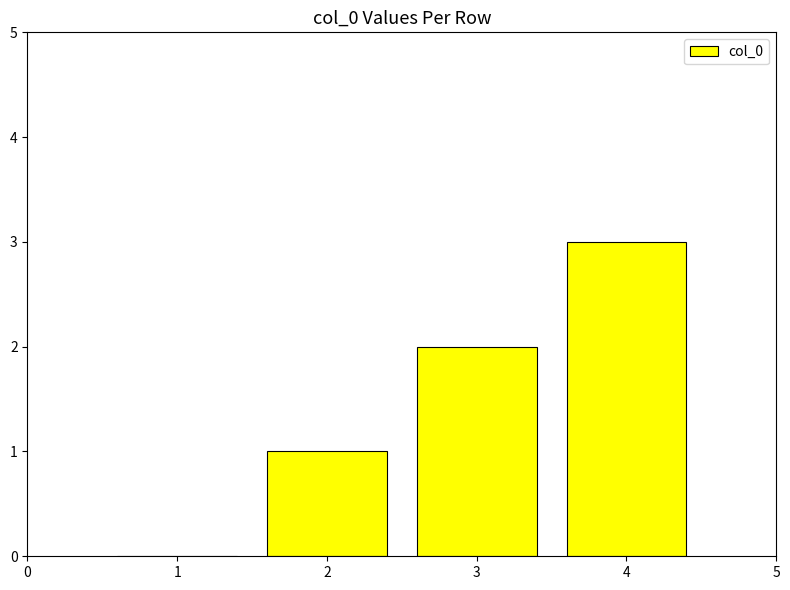

Are the bars horizontal?

No